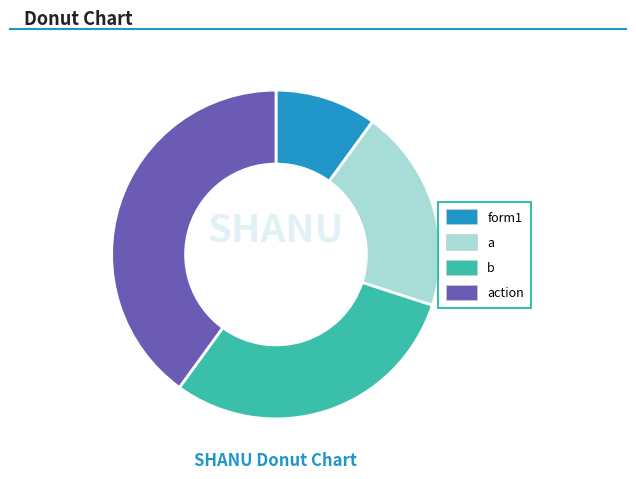

Does form1 represent more than half of the total?

No